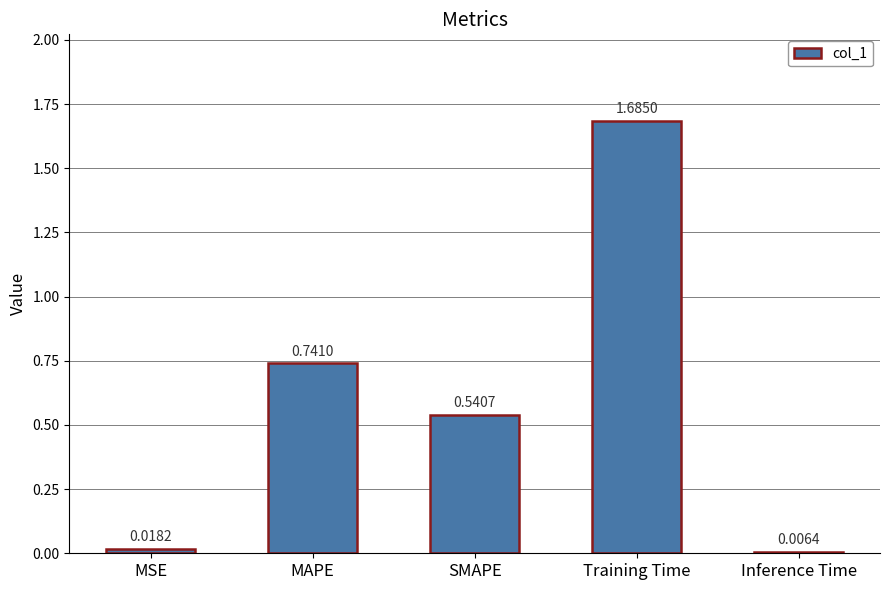

Which category has the lowest value across all series?

Inference Time